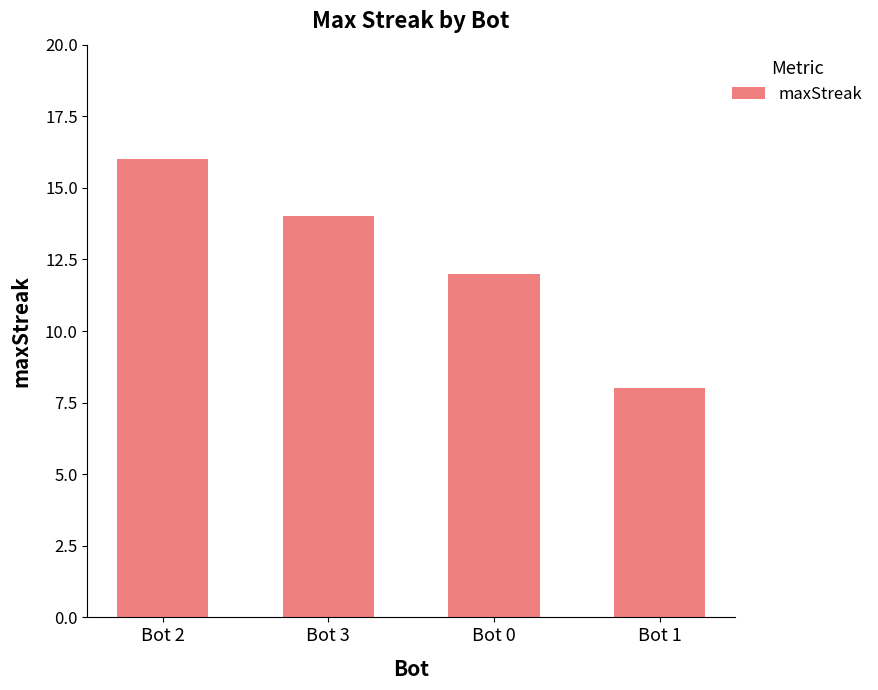

Between Bot 3 and Bot 2, which is larger?

Bot 2